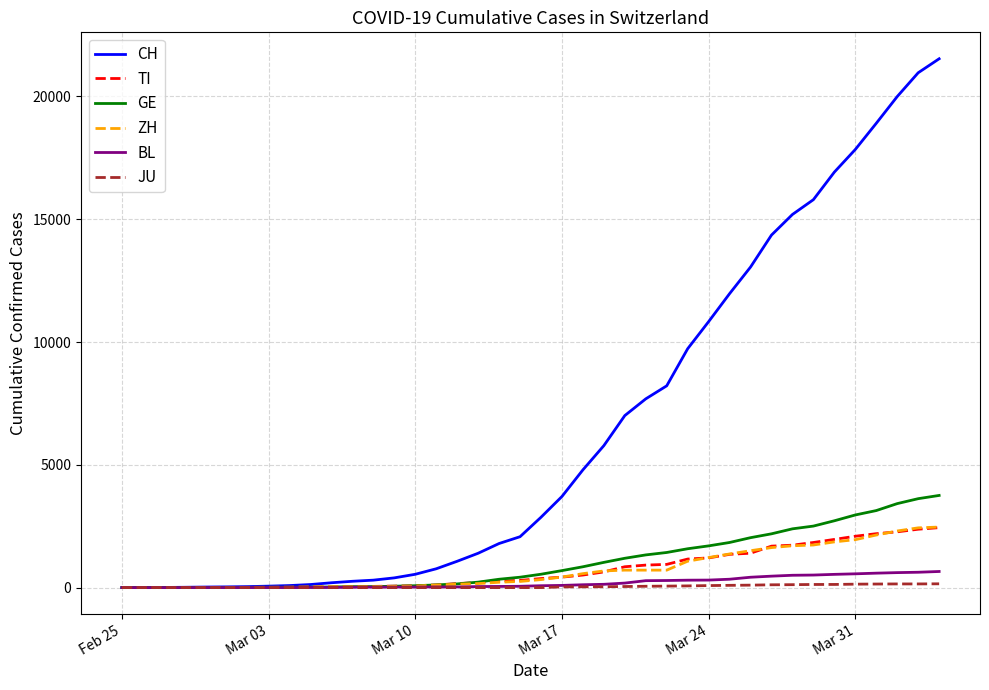

Which series has the largest total across all categories?

CH